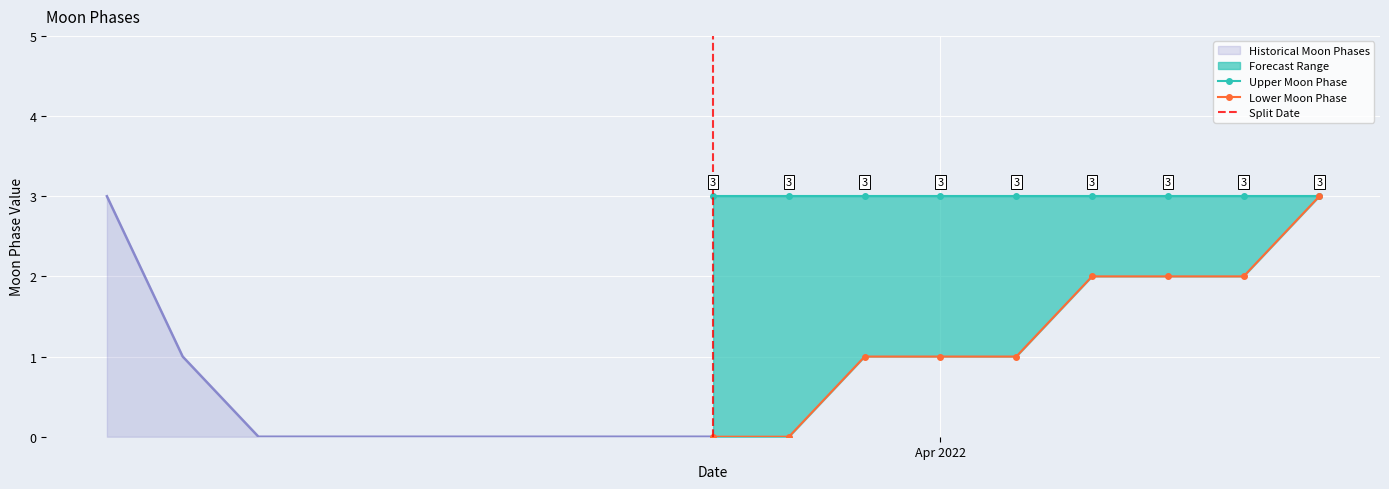

What is the difference between the highest and lowest values at 2022-04-12?

2